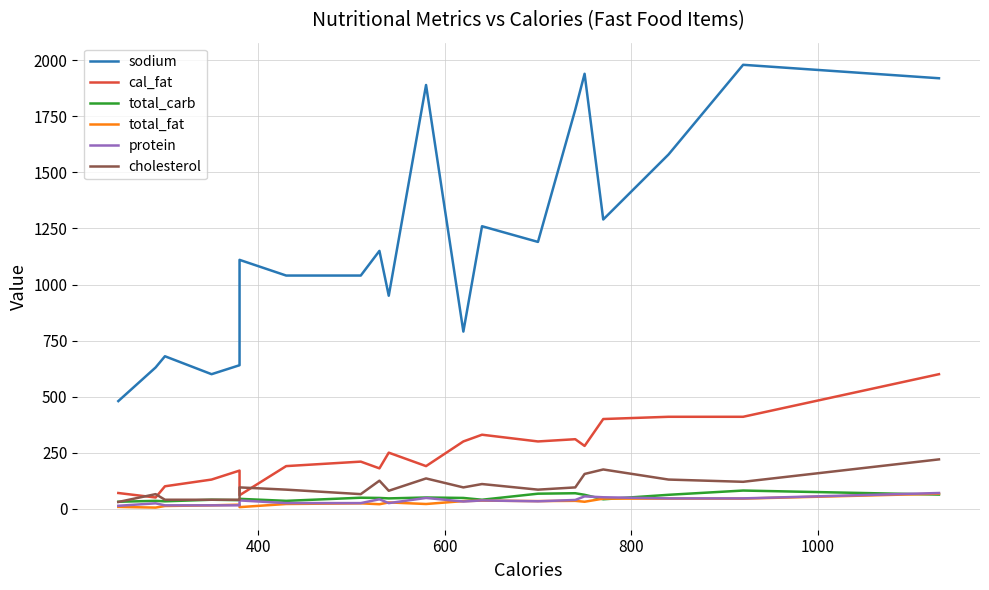

How many data points in total_fat are above 28?

9